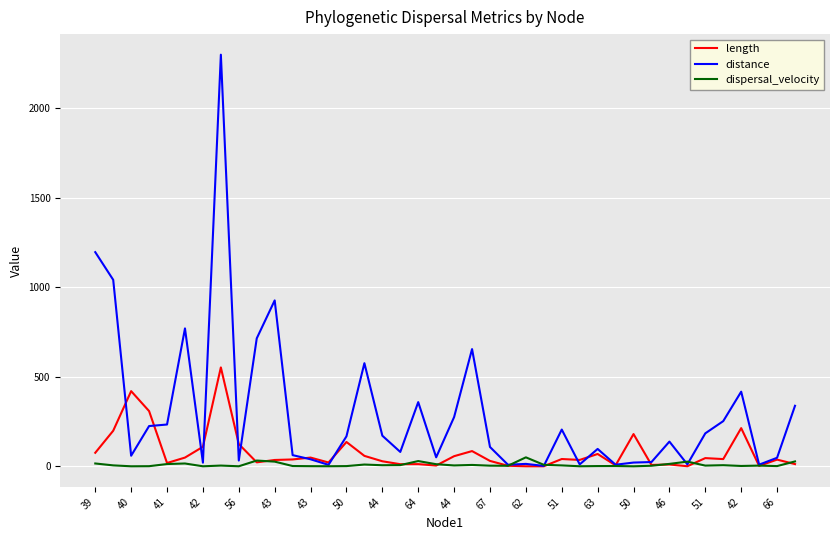

List the series in order of their overall mean, highest first.

distance, length, dispersal_velocity